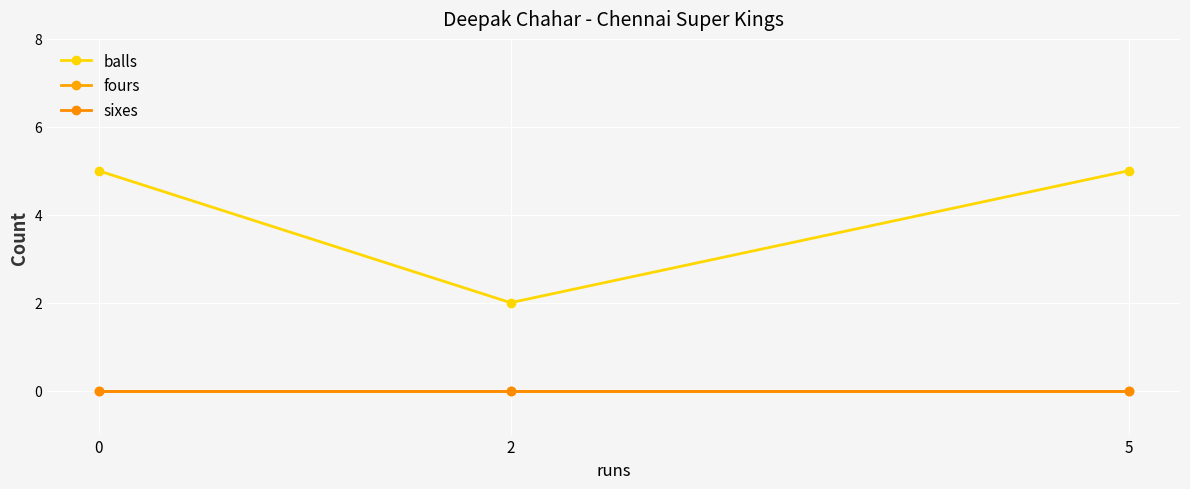

Does the chart have visible grid lines?

Yes